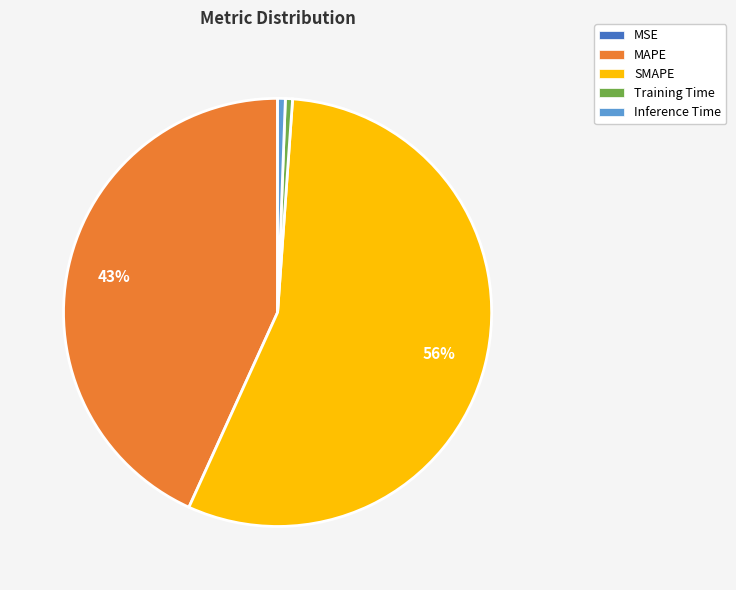

Between SMAPE and MAPE, which is larger?

SMAPE